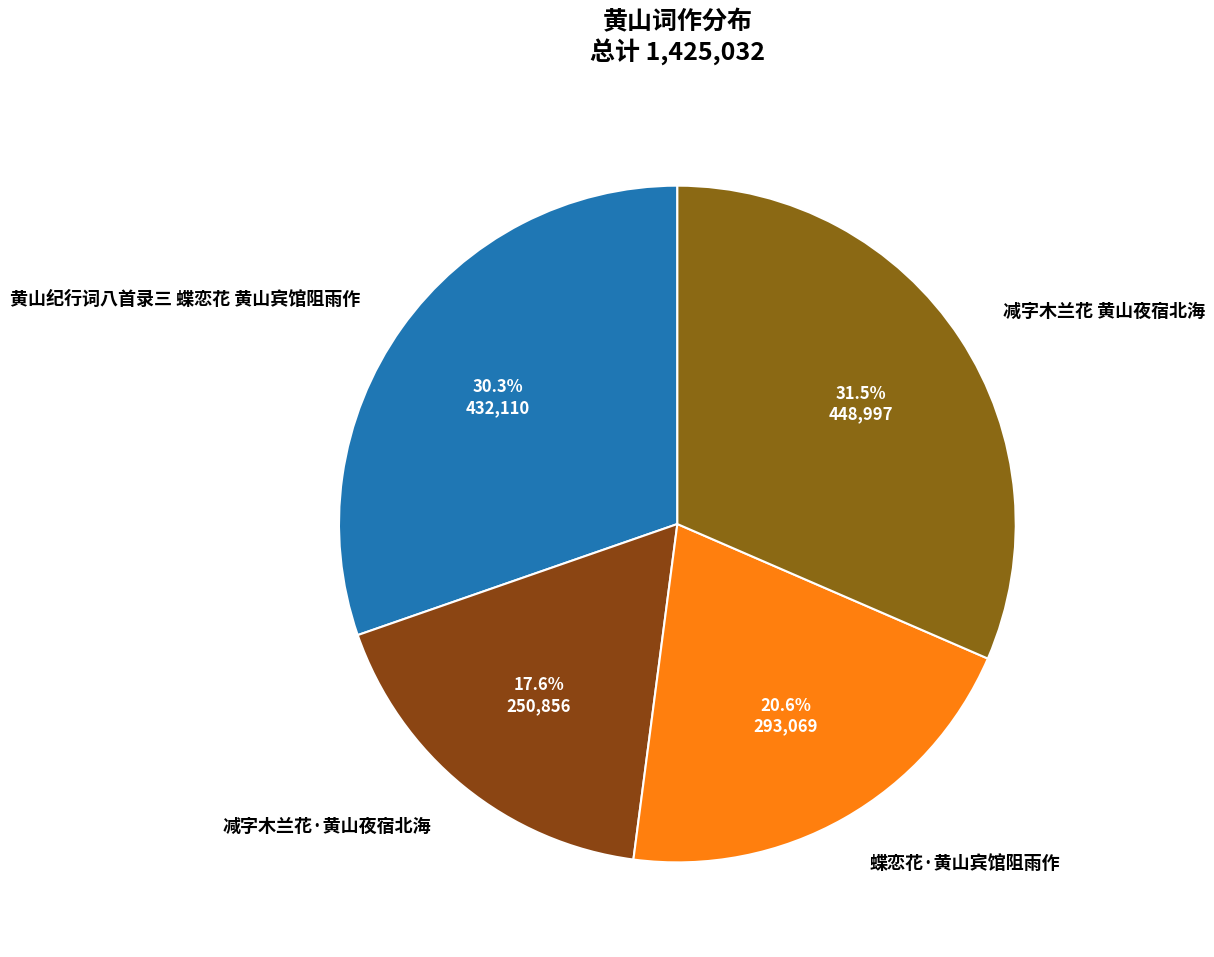

To the nearest percent, what is the difference between the 减字木兰花·黄山夜宿北海 and 黄山纪行词八首录三 蝶恋花 黄山宾馆阻雨作 slice percentages?

13%